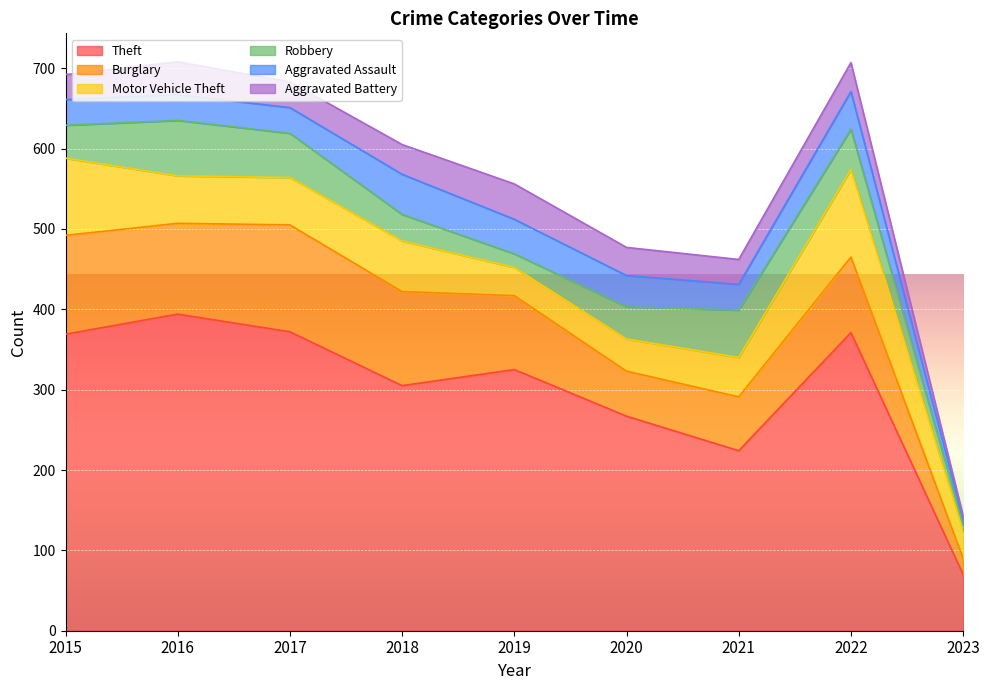

What is the spread (max minus min) of values at 2022?

335